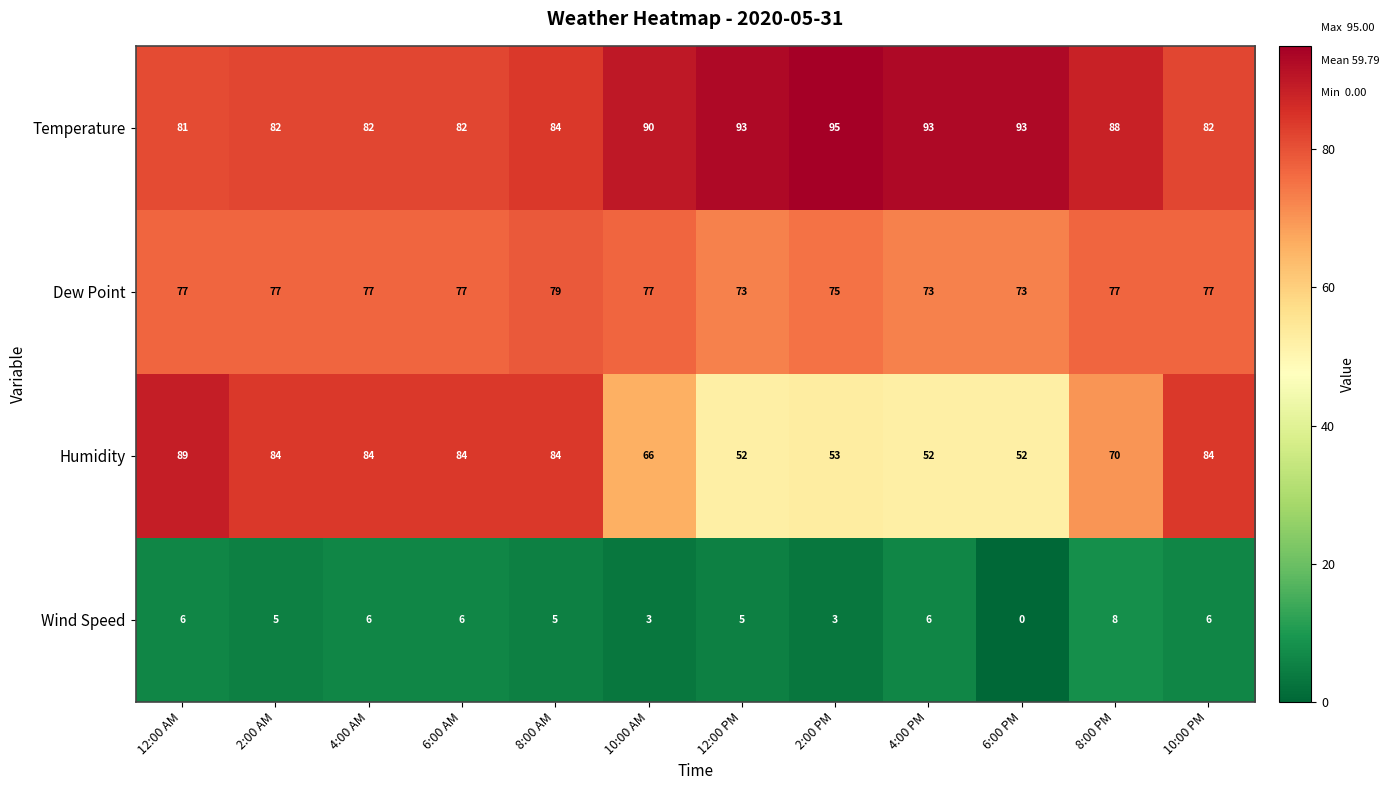

Which series changed the most between 2:00 PM and 4:00 PM?

Wind Speed